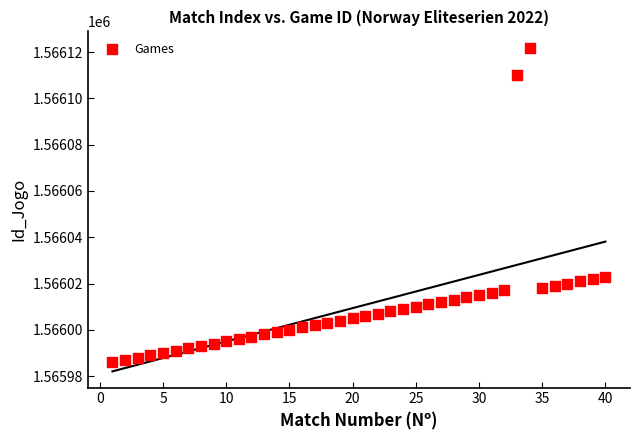

What is the range of X values (max minus min)?

39